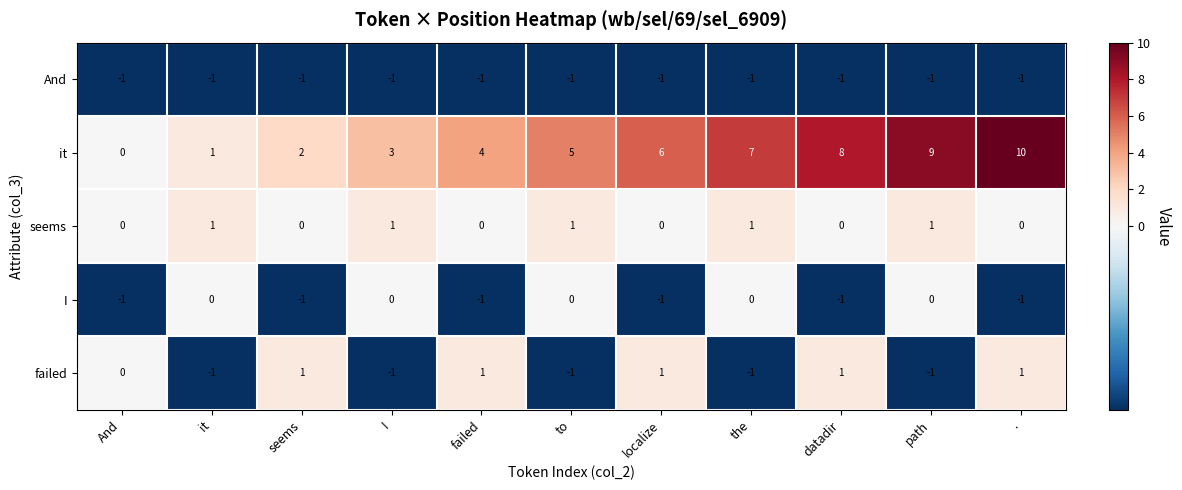

How many data points does each series have?

11